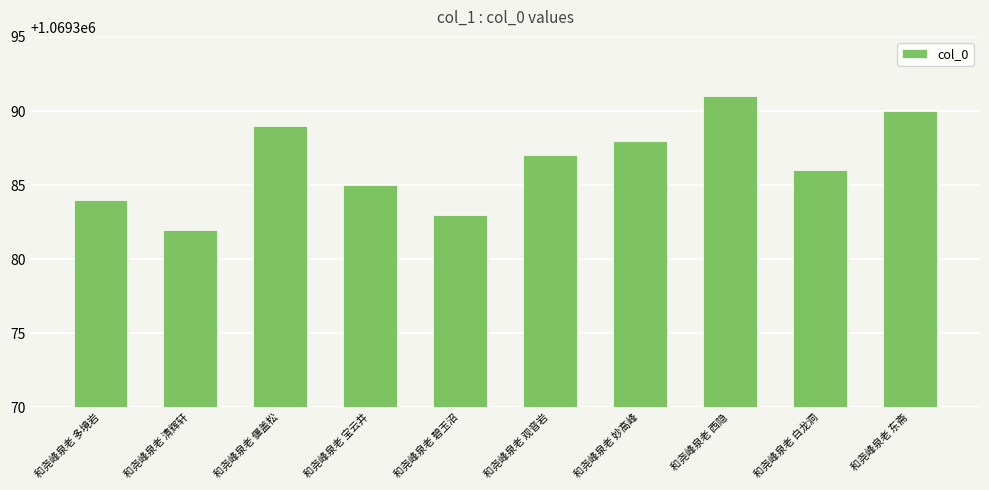

At which label does the data first exceed 1069387?

和尧峰泉老 偃盖松